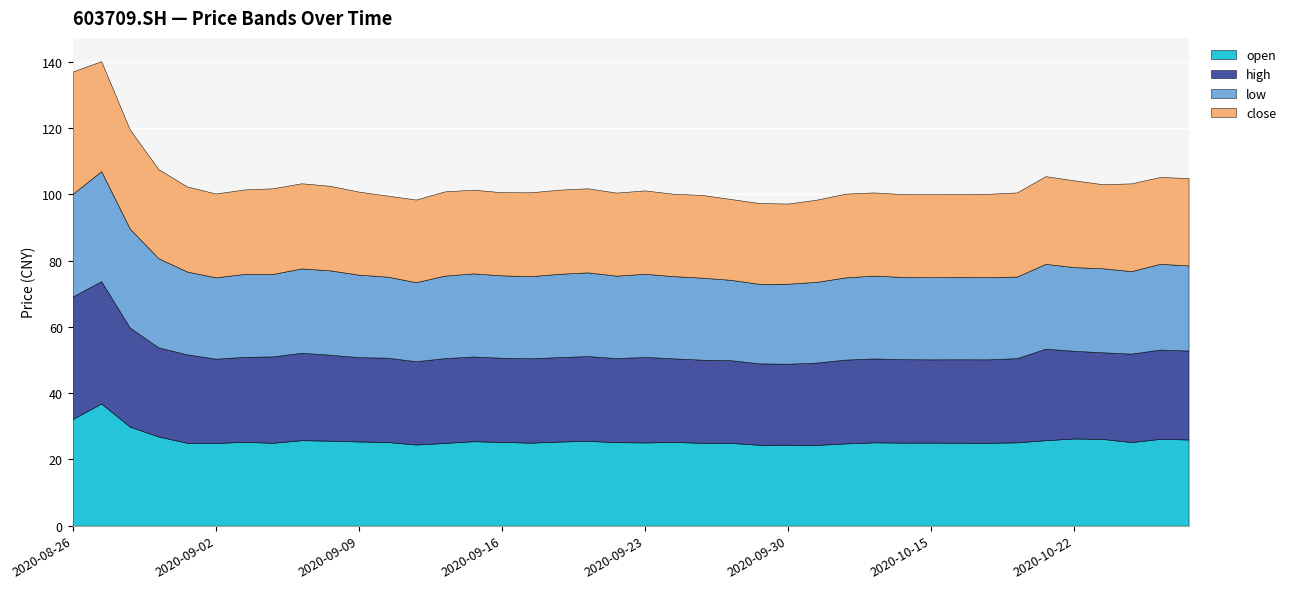

At which label does low reach its peak?

20200827